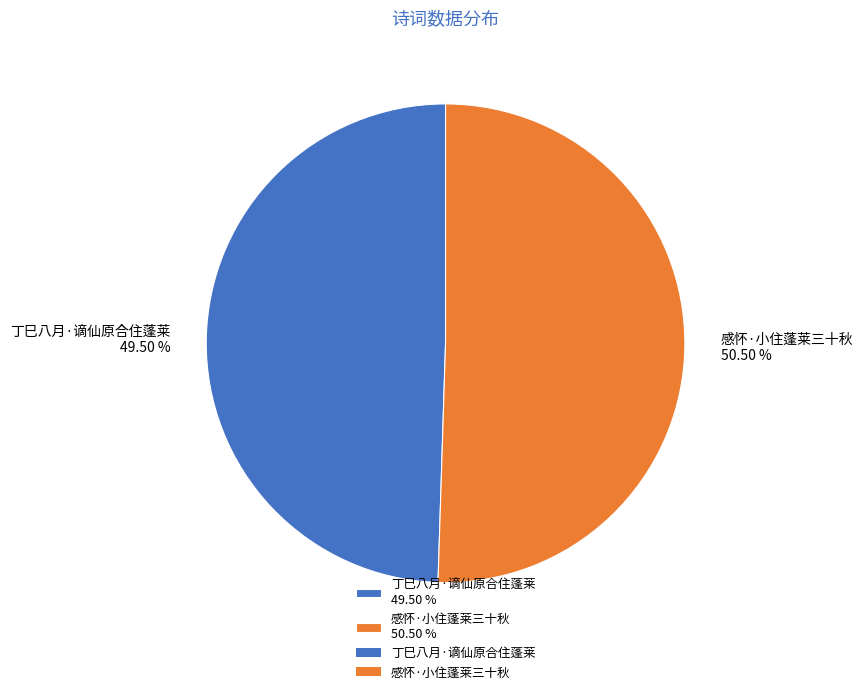

Is it true that 丁巳八月·谪仙原合住蓬莱 is 35% of the pie?

False